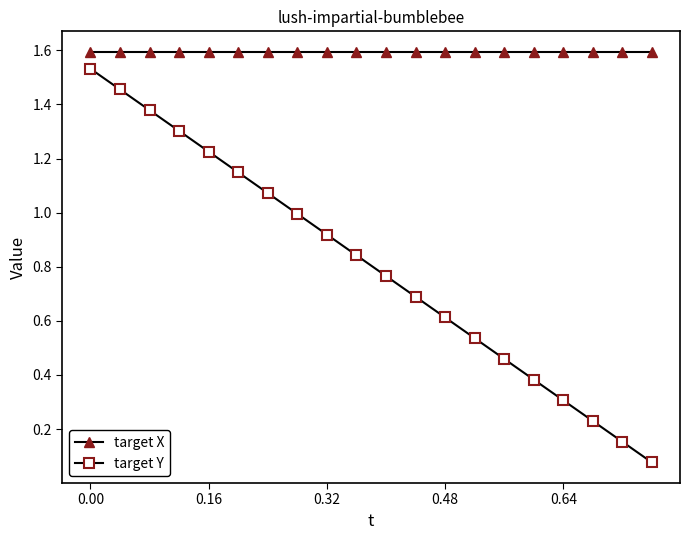

True or false: target Y has more than 0 interior local peaks.

False